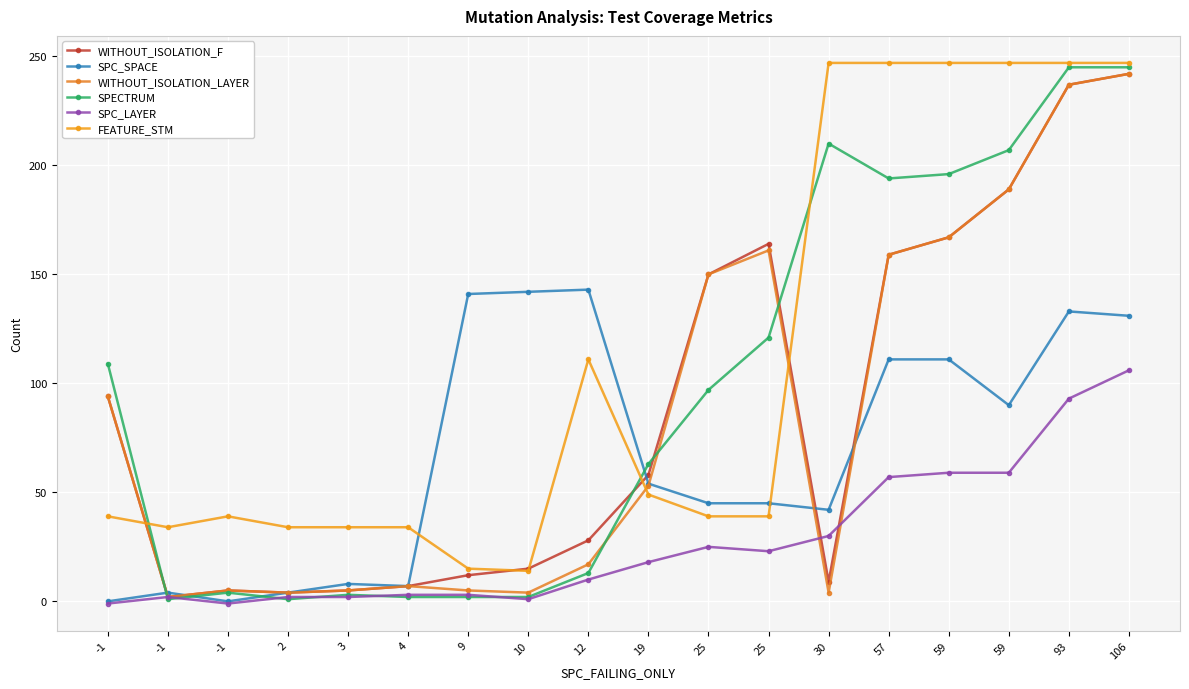

How many categories are shown in the chart?

18